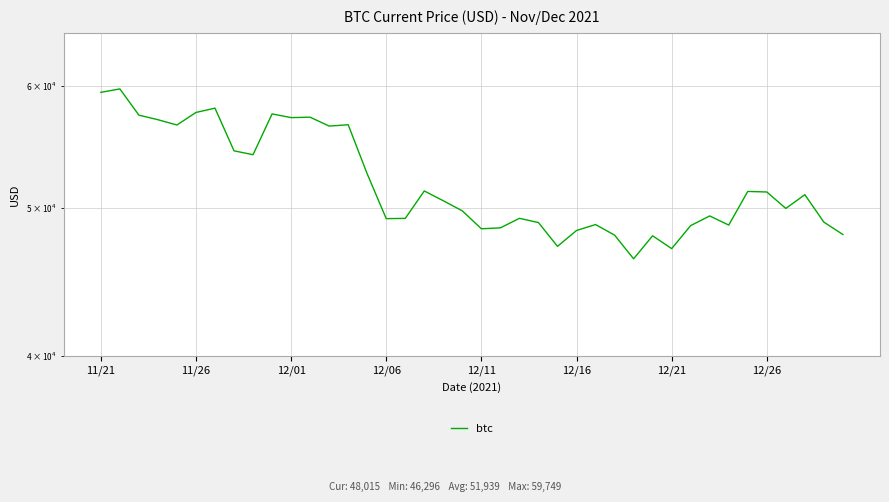

Approximately how many times larger is the value at 38 compared to 33?

1.0